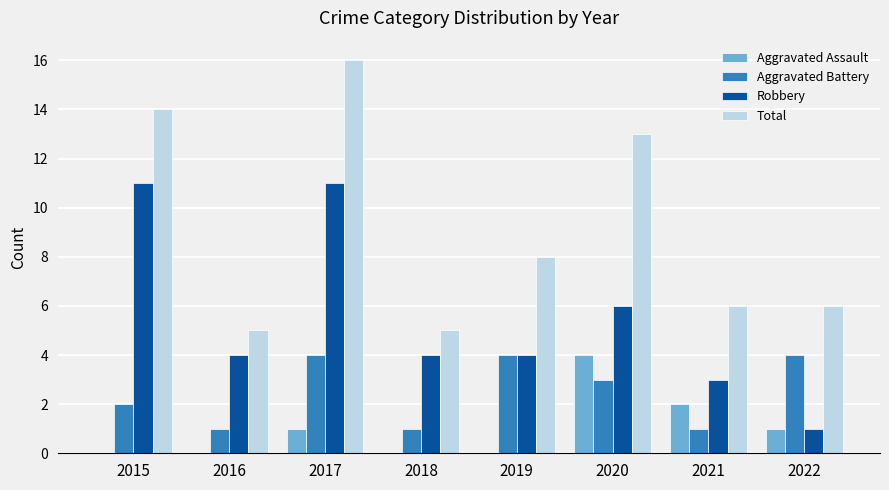

How many groups of bars are there?

8